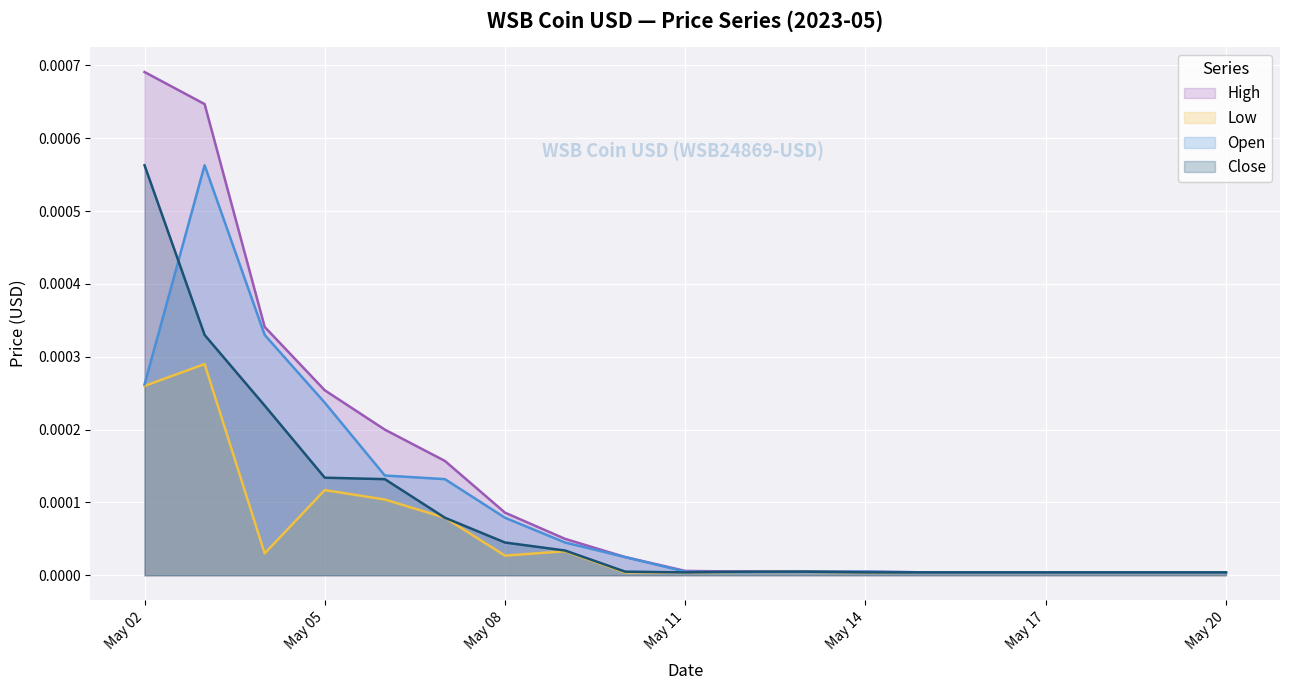

Which series has the largest range (max minus min)?

High